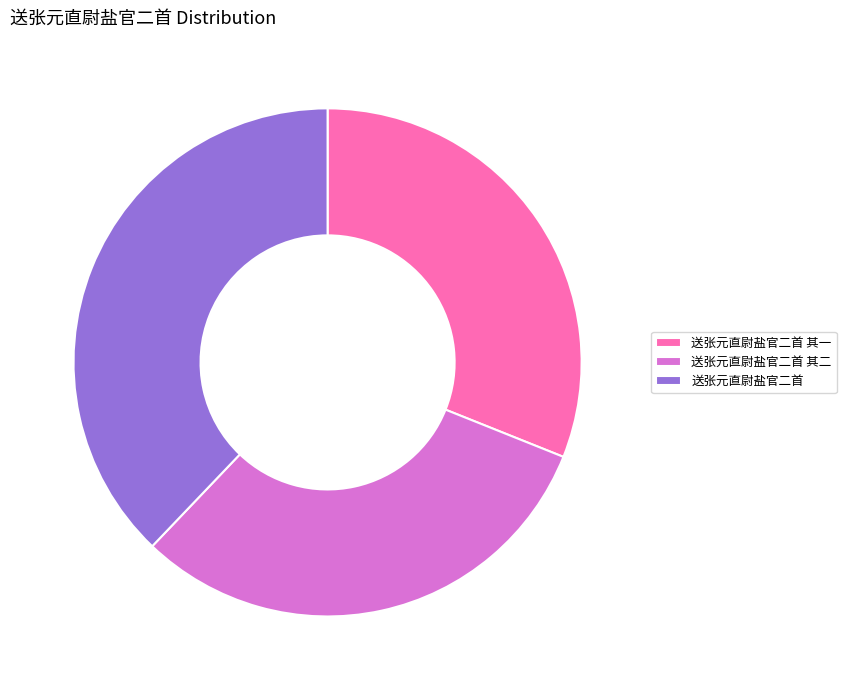

How many segments does this pie chart have?

3